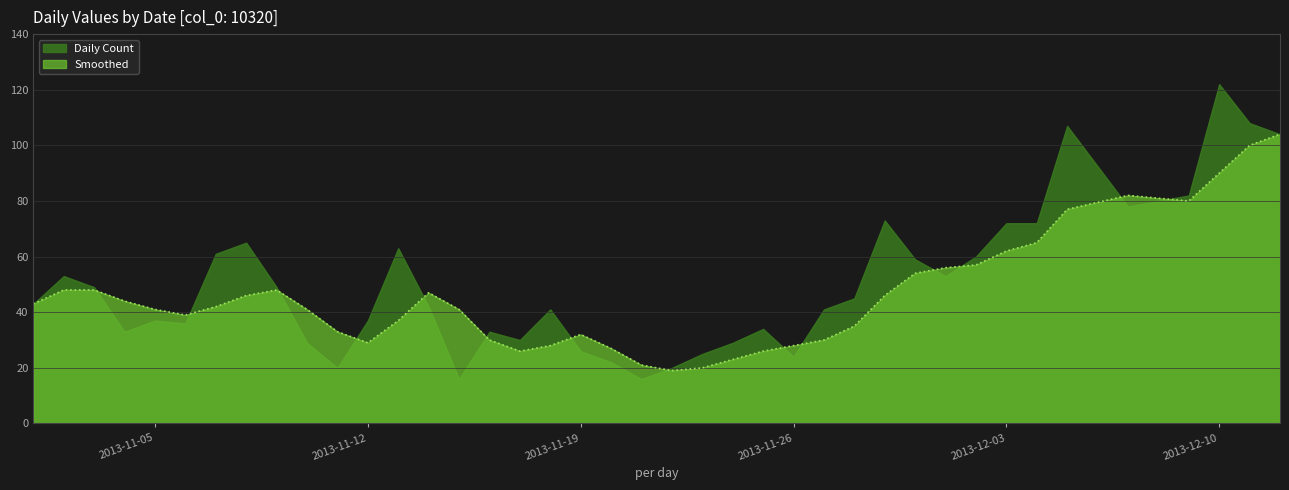

Does the chart display data point markers on the line(s)?

No